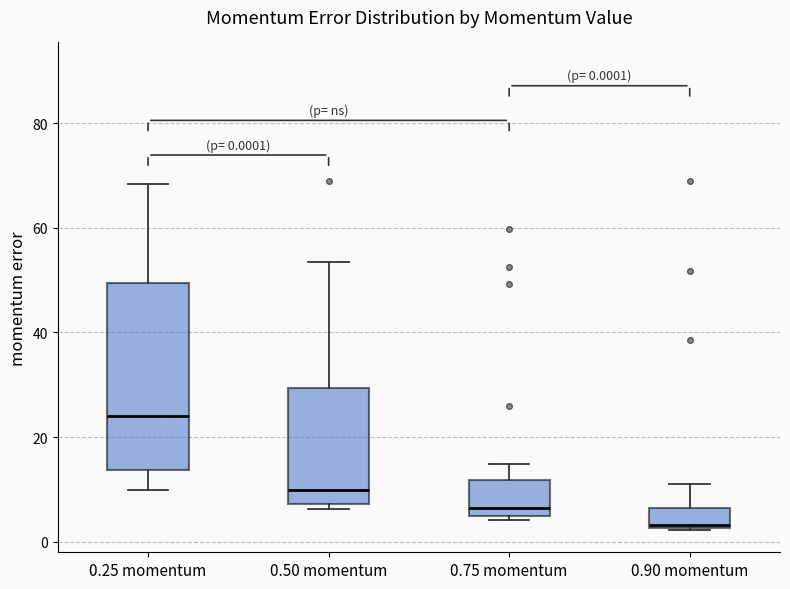

Which box's median line is the lowest?

0.90 momentum